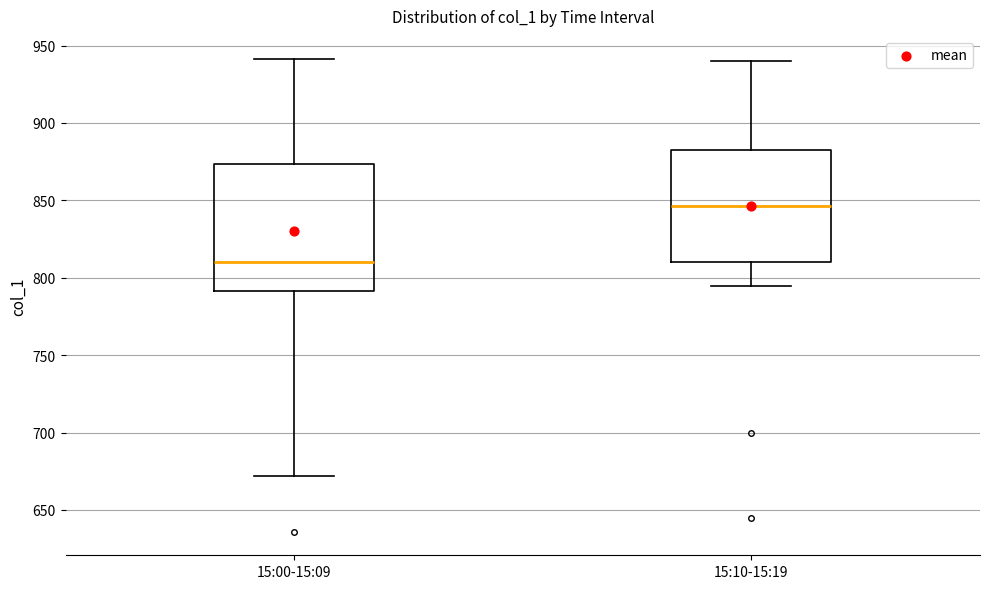

Reading left to right, transcribe this box plot: for each box, give where its median line is, the range the box spans, and where its two whiskers end, as read against the y-axis. The values are not printed on the chart, so give them approximately, as read against the axis.

15:00-15:09: median 810, box 790 to 875, whiskers 670 to 940
15:10-15:19: median 845, box 810 to 885, whiskers 795 to 940